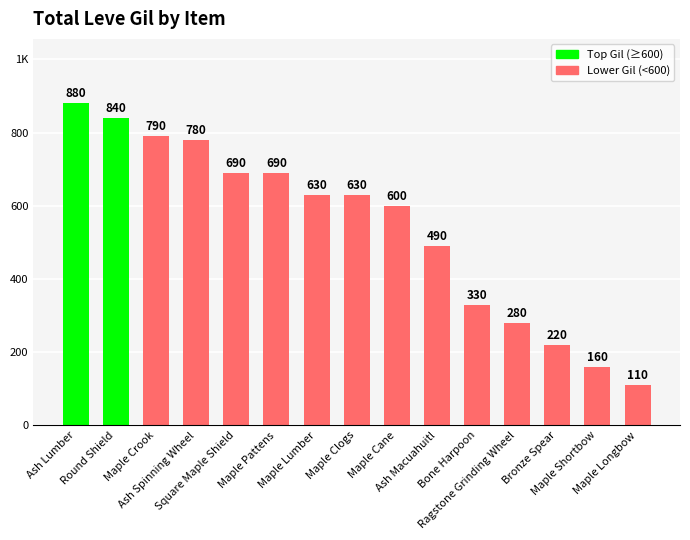

How many data points are above 630?

6